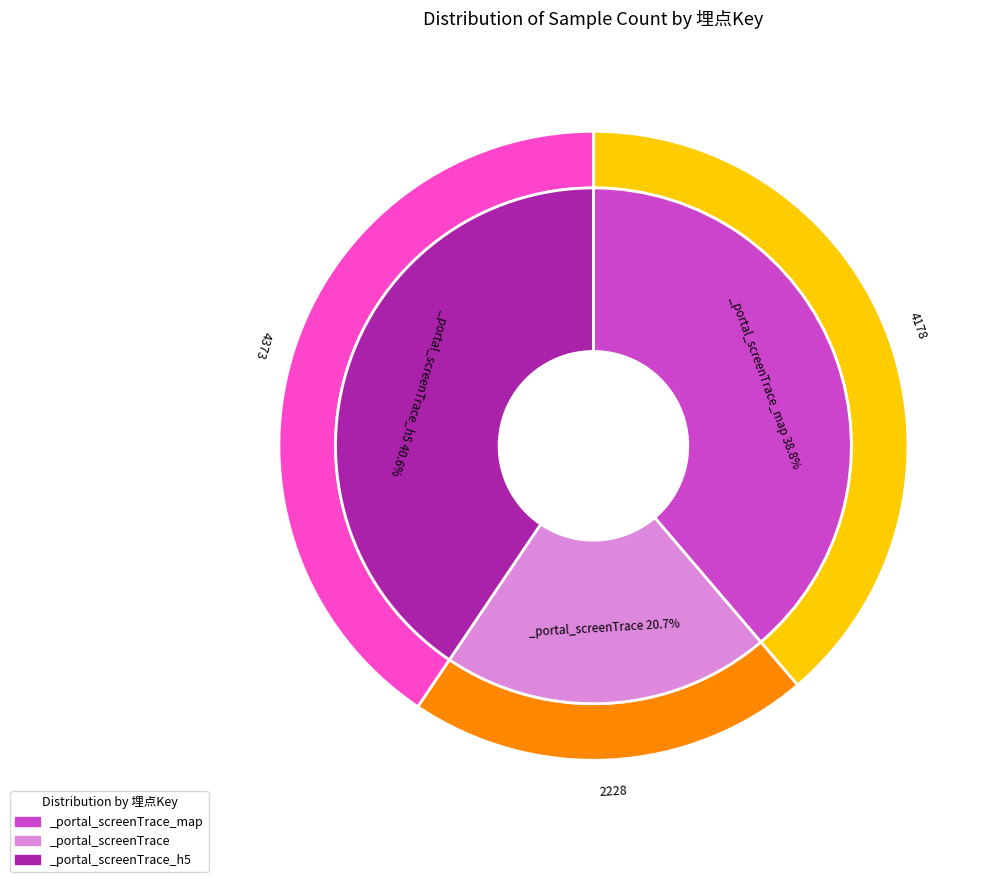

Is there a majority slice in this chart?

No